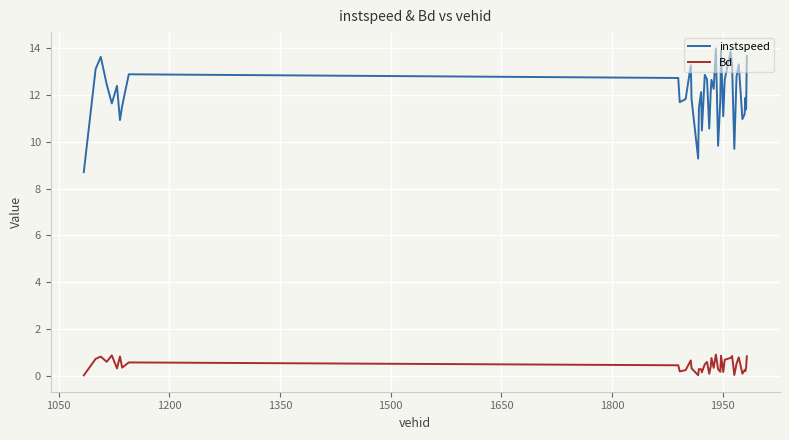

What is the sum of all instspeed values?

480.5